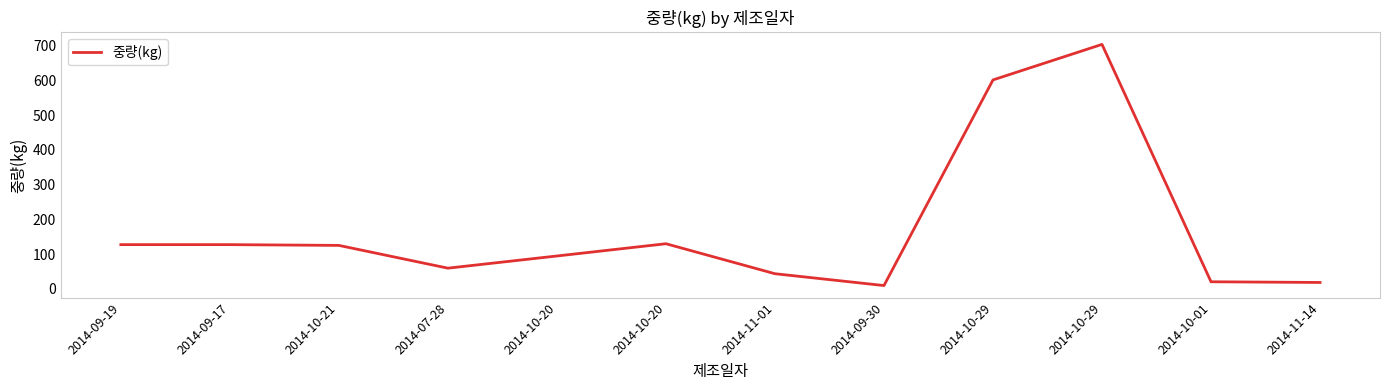

At which label does the data first exceed 124?

2014-09-19